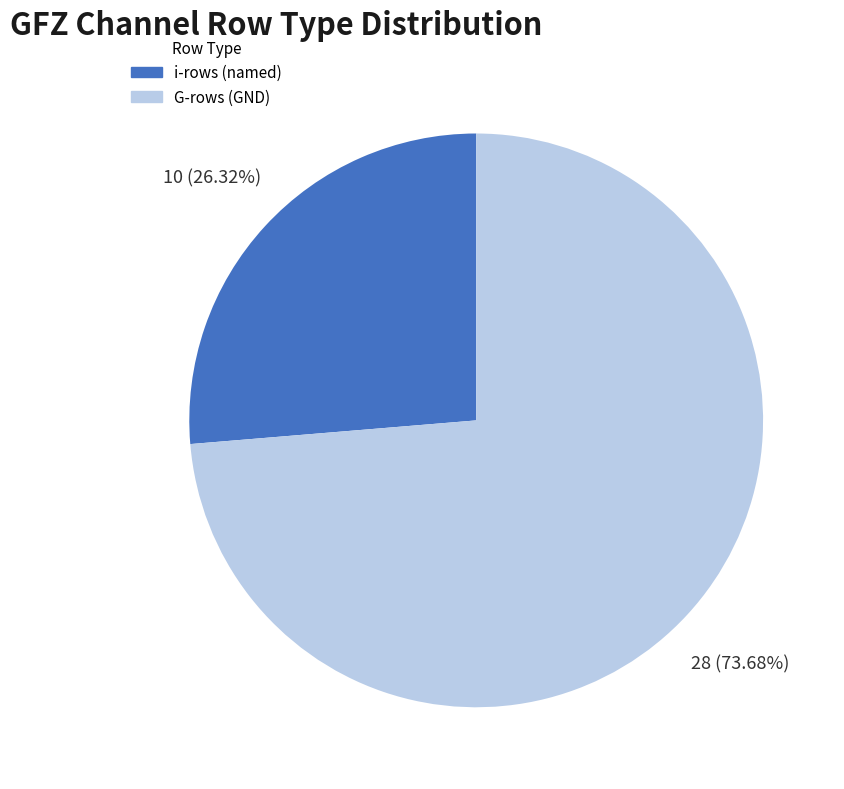

Is there any slice that represents more than half of the pie?

Yes